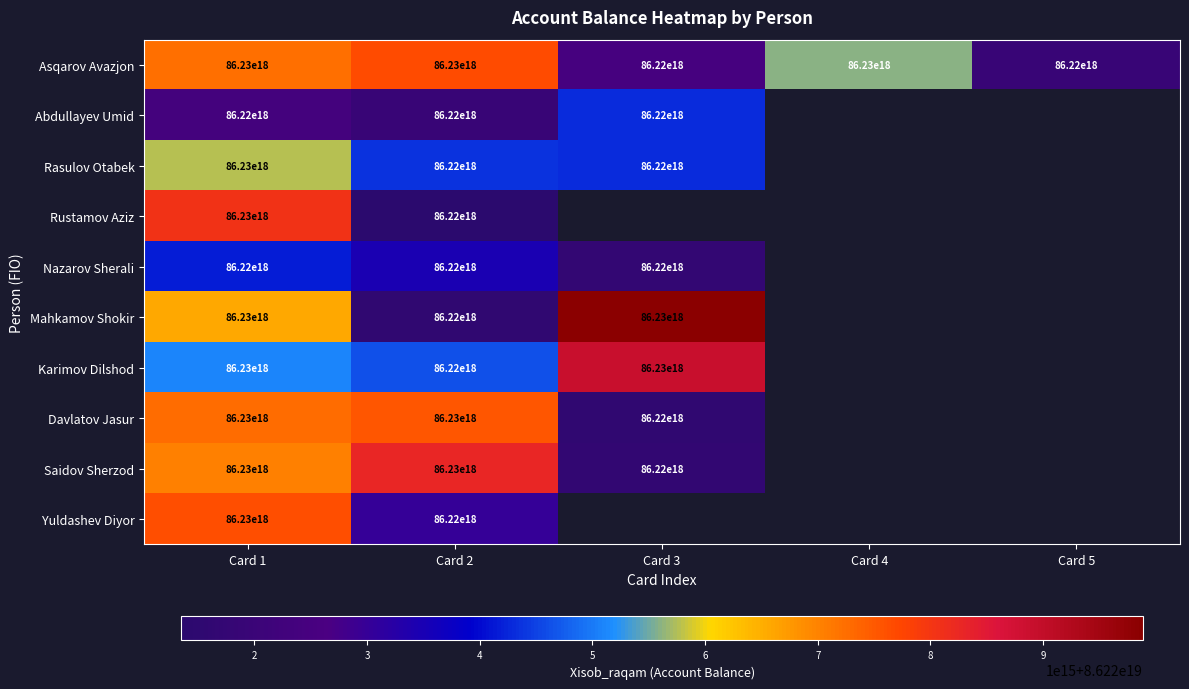

The Rustamov Aziz series shows 86230000000000000000 at Card 1. True or false?

True